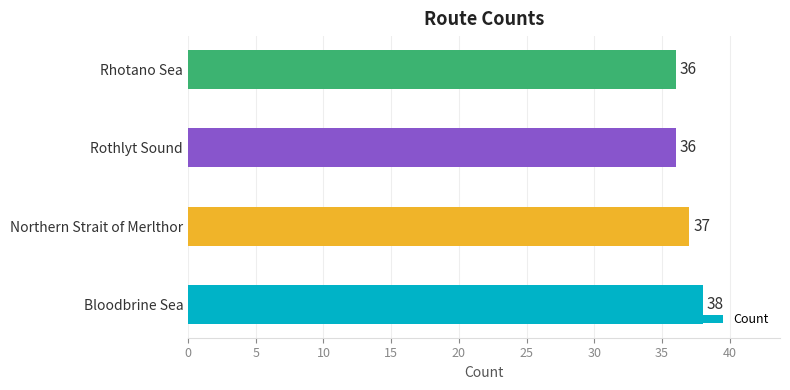

Reading top to bottom, what are all the values shown in this chart?

Rhotano Sea=36	Rothlyt Sound=36	Northern Strait of Merlthor=37	Bloodbrine Sea=38